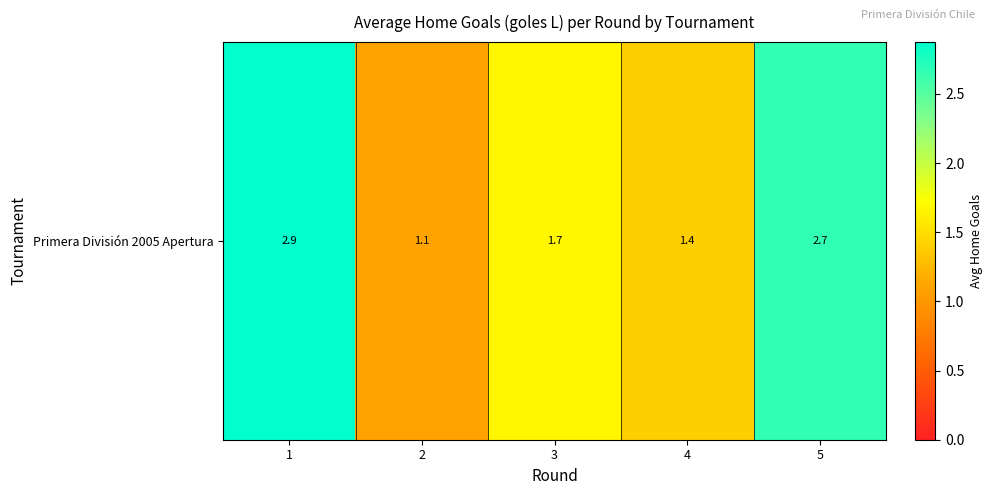

What is the average value?

1.9